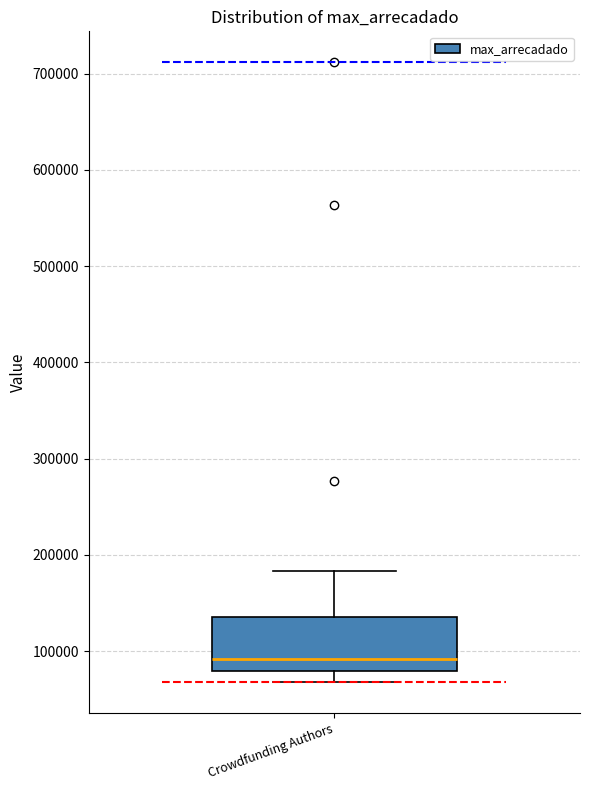

Read this box plot against the y-axis: the position of the median line, the range covered by the box, and the ends of both whiskers. The values are not printed on the chart, so give them approximately, as read against the axis.

median 90000, box 80000 to 130000, whiskers 70000 to 180000